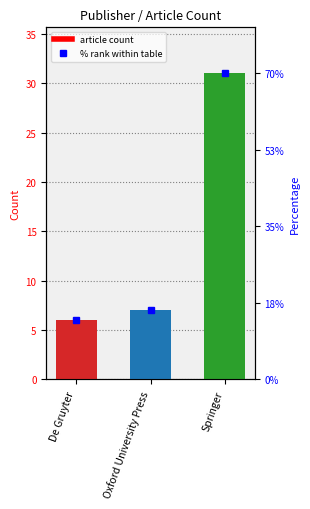

What is the label of the 1st bar from the right?

Springer